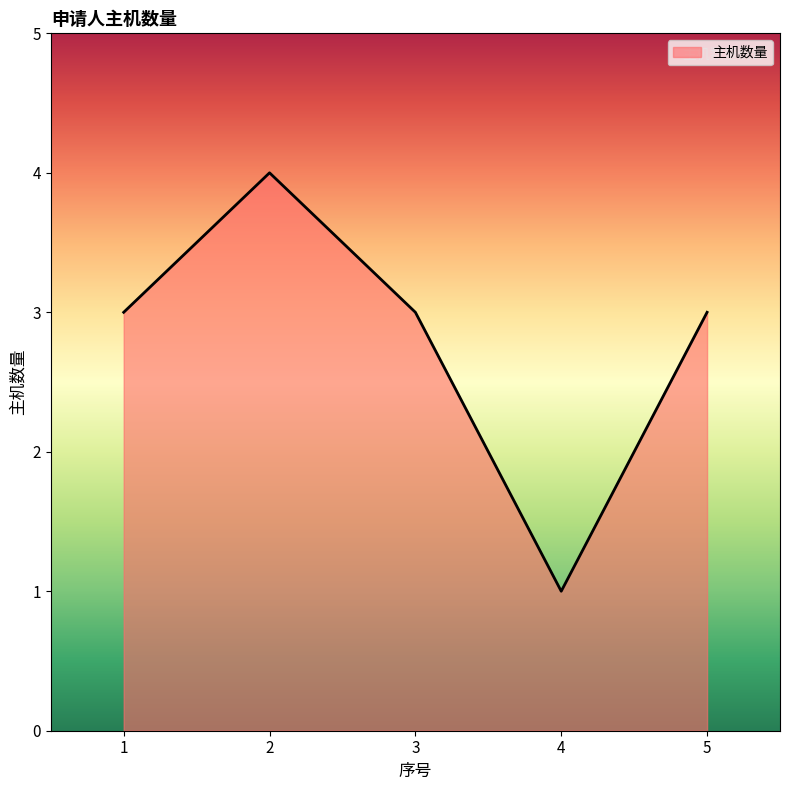

Read the value at 5.

3